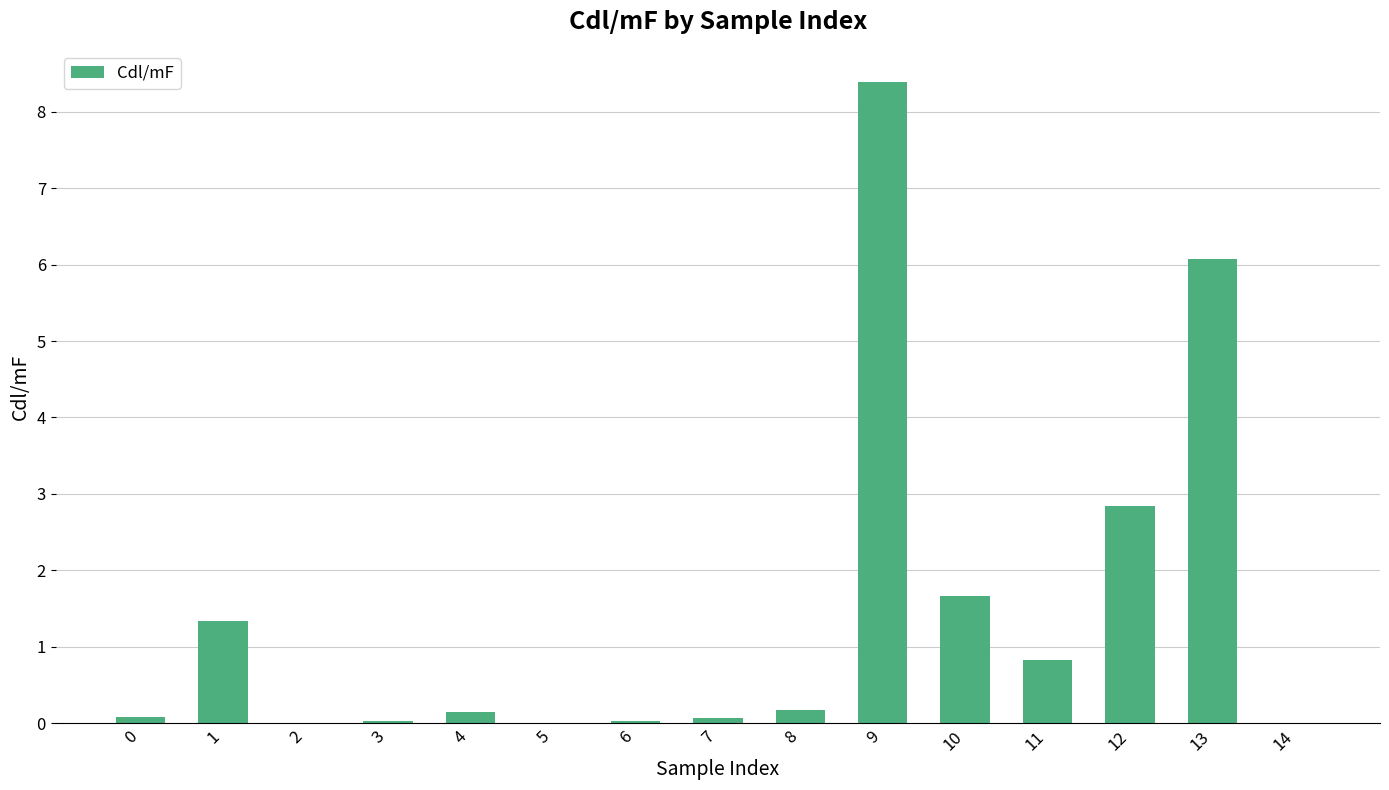

What is the change in value from 3 to 12?

+2.8